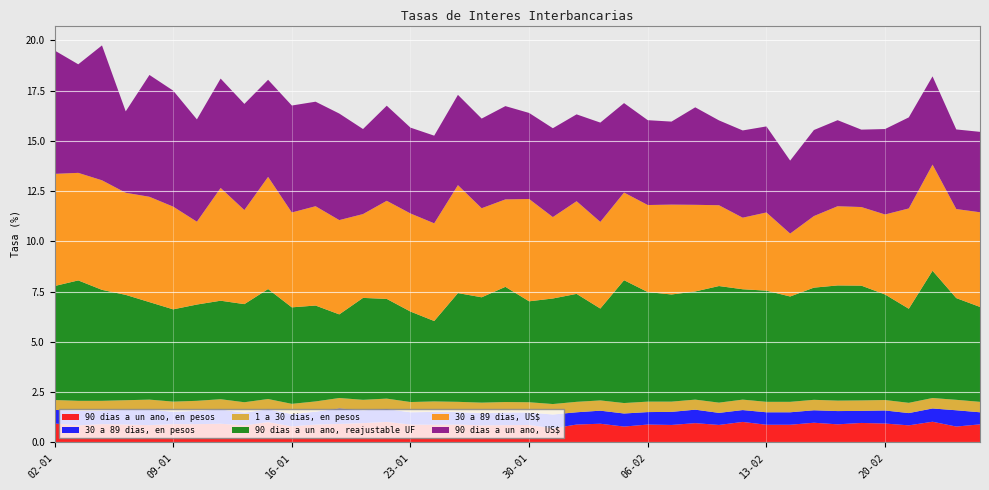

Reading left to right, transcribe all the data shown in this chart.

90 dias a un ano, en pesos: 02-01=0.9	03-01=0.8	04-01=0.9	07-01=0.9	08-01=0.9	09-01=0.9	10-01=0.9	11-01=0.9	14-01=0.8	15-01=1.0	16-01=0.8	17-01=0.9	18-01=0.9	21-01=1.0	22-01=1.0	23-01=0.9	24-01=0.9	25-01=0.9	28-01=0.8	29-01=0.9	30-01=0.9	31-01=0.7	01-02=0.9	04-02=0.9	05-02=0.8	06-02=0.9	07-02=0.9	08-02=1.0	11-02=0.9	12-02=1.0	13-02=0.9	14-02=0.9	15-02=1.0	18-02=0.9	19-02=1.0	20-02=0.9	21-02=0.8	22-02=1.0	25-02=0.8	26-02=0.9
30 a 89 dias, en pesos: 02-01=0.7	03-01=0.7	04-01=0.7	07-01=0.7	08-01=0.8	09-01=0.6	10-01=0.7	11-01=0.7	14-01=0.6	15-01=0.6	16-01=0.6	17-01=0.6	18-01=0.8	21-01=0.6	22-01=0.6	23-01=0.6	24-01=0.6	25-01=0.6	28-01=0.6	29-01=0.6	30-01=0.6	31-01=0.7	01-02=0.6	04-02=0.7	05-02=0.7	06-02=0.6	07-02=0.7	08-02=0.7	11-02=0.6	12-02=0.6	13-02=0.6	14-02=0.6	15-02=0.6	18-02=0.7	19-02=0.6	20-02=0.7	21-02=0.6	22-02=0.7	25-02=0.8	26-02=0.6
1 a 30 dias, en pesos: 02-01=0.5	03-01=0.5	04-01=0.5	07-01=0.5	08-01=0.5	09-01=0.5	10-01=0.5	11-01=0.5	14-01=0.5	15-01=0.5	16-01=0.5	17-01=0.5	18-01=0.5	21-01=0.5	22-01=0.5	23-01=0.5	24-01=0.5	25-01=0.5	28-01=0.5	29-01=0.5	30-01=0.5	31-01=0.5	01-02=0.5	04-02=0.5	05-02=0.5	06-02=0.5	07-02=0.5	08-02=0.5	11-02=0.5	12-02=0.5	13-02=0.5	14-02=0.5	15-02=0.5	18-02=0.5	19-02=0.5	20-02=0.5	21-02=0.5	22-02=0.5	25-02=0.5	26-02=0.5
90 dias a un ano, reajustable UF: 02-01=5.7	03-01=6.0	04-01=5.5	07-01=5.2	08-01=4.8	09-01=4.6	10-01=4.8	11-01=4.9	14-01=4.9	15-01=5.5	16-01=4.8	17-01=4.8	18-01=4.2	21-01=5.1	22-01=5.0	23-01=4.5	24-01=4.0	25-01=5.4	28-01=5.2	29-01=5.7	30-01=5.0	31-01=5.2	01-02=5.4	04-02=4.6	05-02=6.1	06-02=5.5	07-02=5.3	08-02=5.4	11-02=5.8	12-02=5.5	13-02=5.5	14-02=5.2	15-02=5.6	18-02=5.7	19-02=5.7	20-02=5.2	21-02=4.7	22-02=6.3	25-02=5.1	26-02=4.7
30 a 89 dias, US$: 02-01=5.6	03-01=5.3	04-01=5.5	07-01=5.1	08-01=5.2	09-01=5.1	10-01=4.1	11-01=5.6	14-01=4.7	15-01=5.6	16-01=4.7	17-01=4.9	18-01=4.7	21-01=4.2	22-01=4.9	23-01=4.9	24-01=4.9	25-01=5.4	28-01=4.4	29-01=4.3	30-01=5.1	31-01=4.0	01-02=4.6	04-02=4.3	05-02=4.4	06-02=4.3	07-02=4.5	08-02=4.3	11-02=4.0	12-02=3.6	13-02=3.9	14-02=3.1	15-02=3.6	18-02=3.9	19-02=3.9	20-02=4.0	21-02=5.0	22-02=5.3	25-02=4.4	26-02=4.7
90 dias a un ano, US$: 02-01=6.1	03-01=5.4	04-01=6.7	07-01=4.0	08-01=6.1	09-01=5.8	10-01=5.1	11-01=5.4	14-01=5.3	15-01=4.8	16-01=5.3	17-01=5.2	18-01=5.3	21-01=4.2	22-01=4.7	23-01=4.3	24-01=4.4	25-01=4.5	28-01=4.5	29-01=4.6	30-01=4.3	31-01=4.4	01-02=4.3	04-02=4.9	05-02=4.5	06-02=4.2	07-02=4.1	08-02=4.8	11-02=4.2	12-02=4.3	13-02=4.3	14-02=3.6	15-02=4.3	18-02=4.3	19-02=3.9	20-02=4.2	21-02=4.5	22-02=4.4	25-02=4.0	26-02=4.0